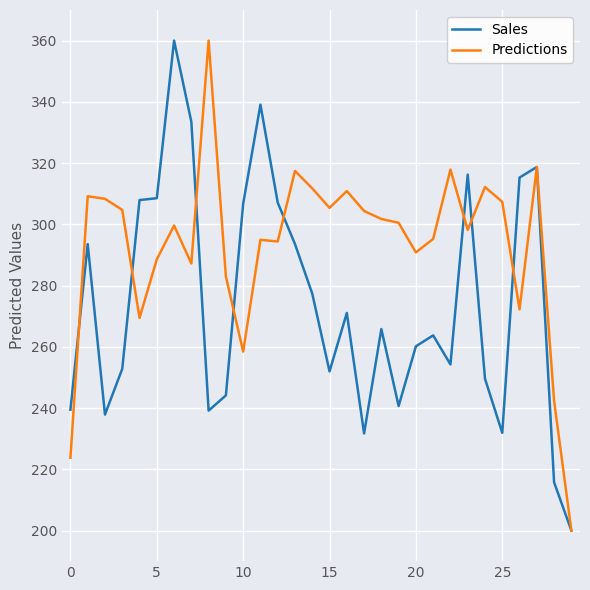

Rank the series by their average value, from lowest to highest.

Sales, Predictions